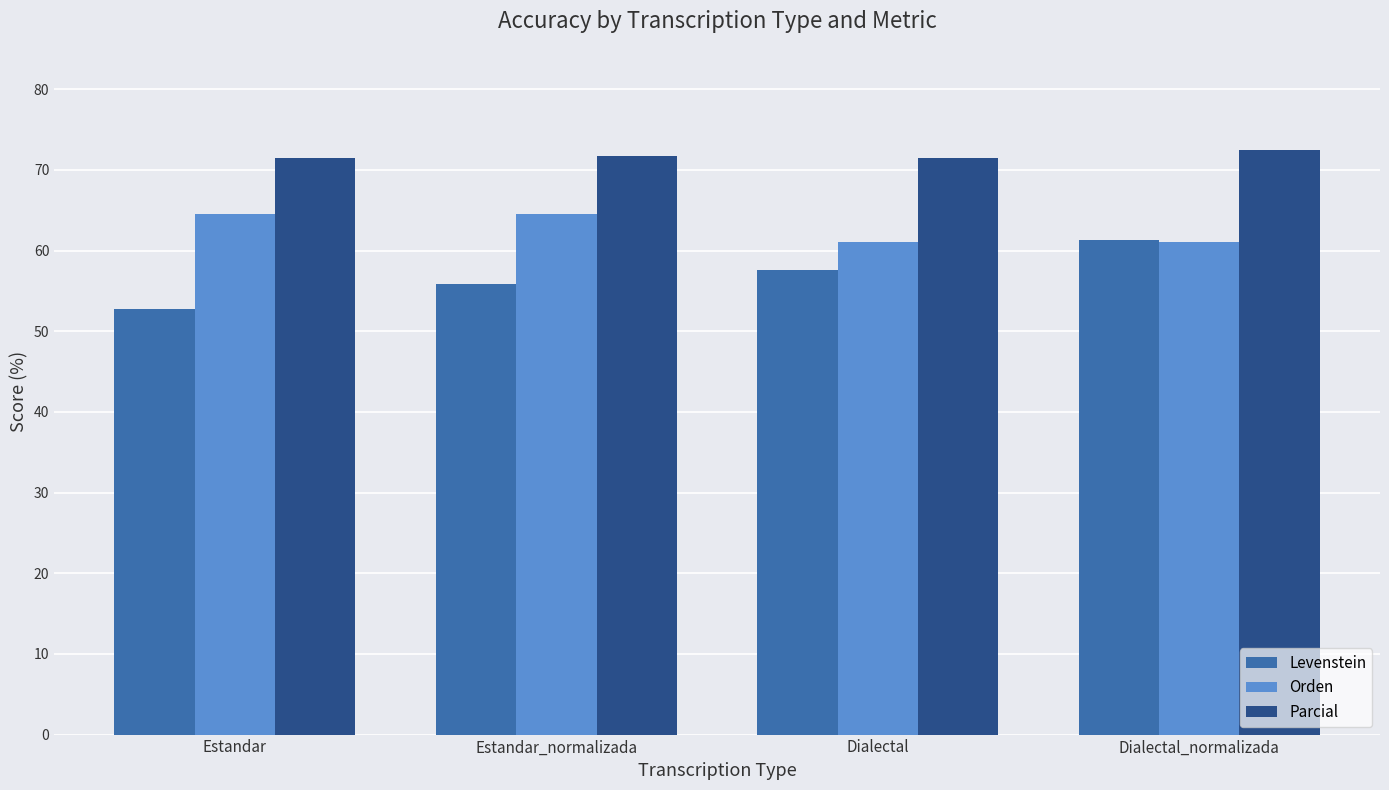

What is the approximate value of Levenstein at Estandar_normalizada?

55.9